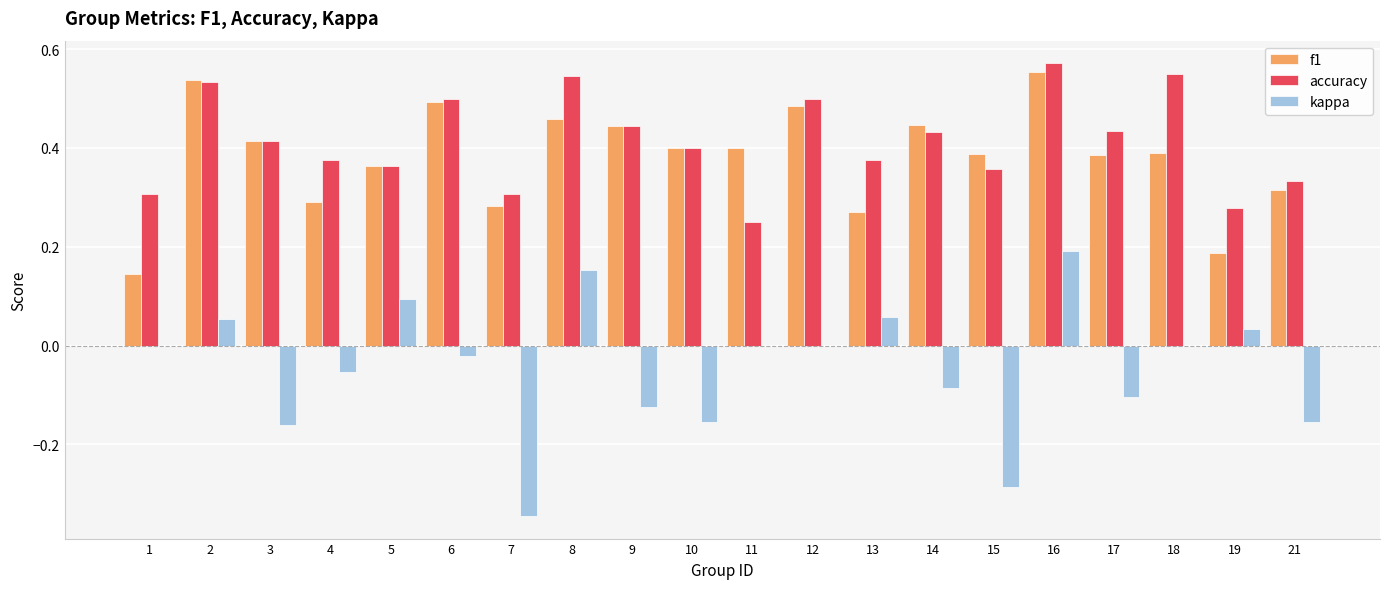

At which label does kappa reach its peak?

16